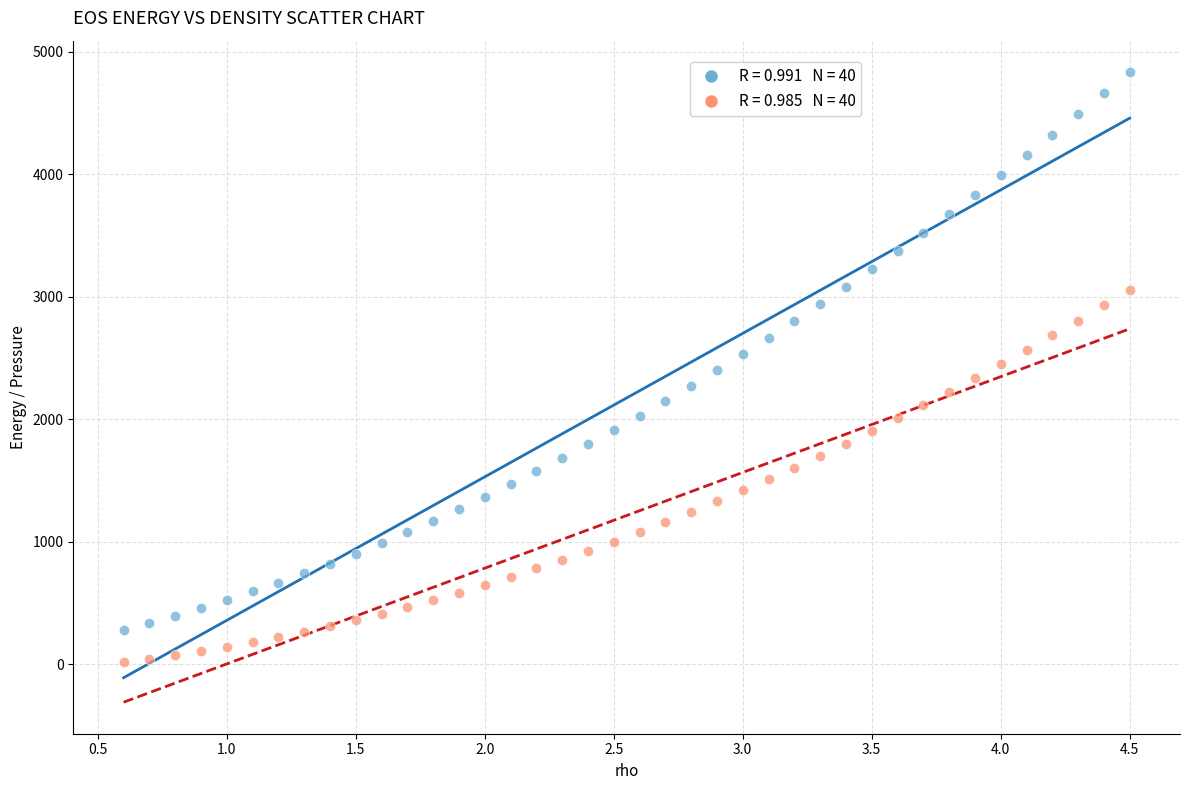

Across all data points, what is the range of X values (max minus min)?

3.9